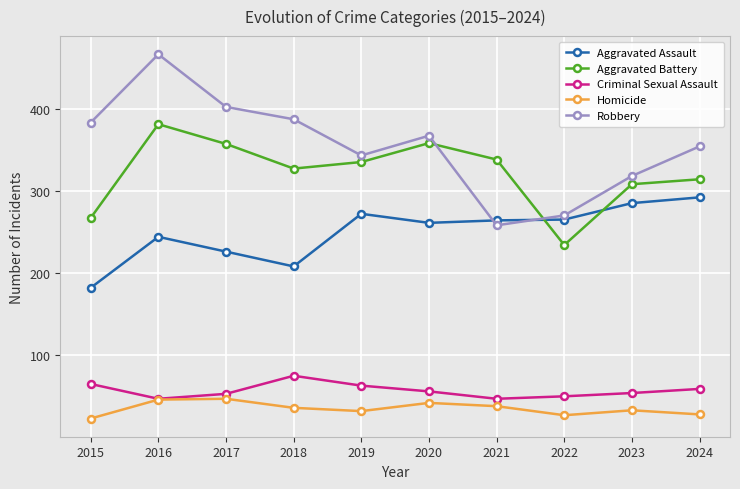

Is it true that Aggravated Assault equals 226 at 2017?

True